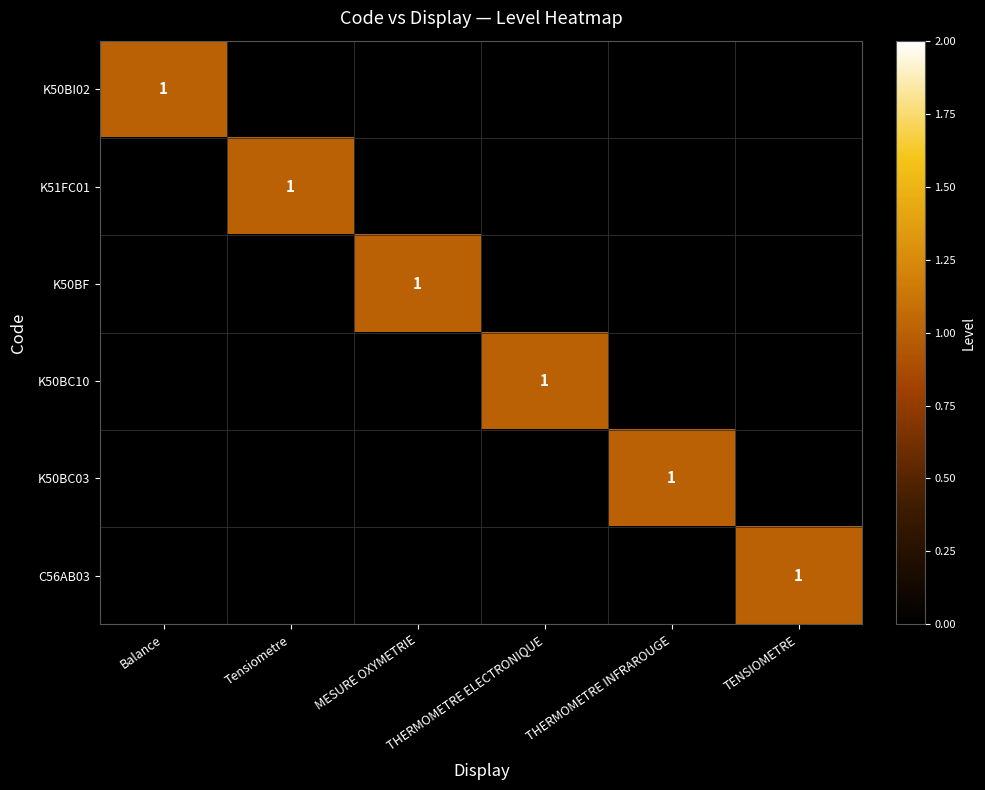

At which label is K50BC03 closest to 0?

Balance